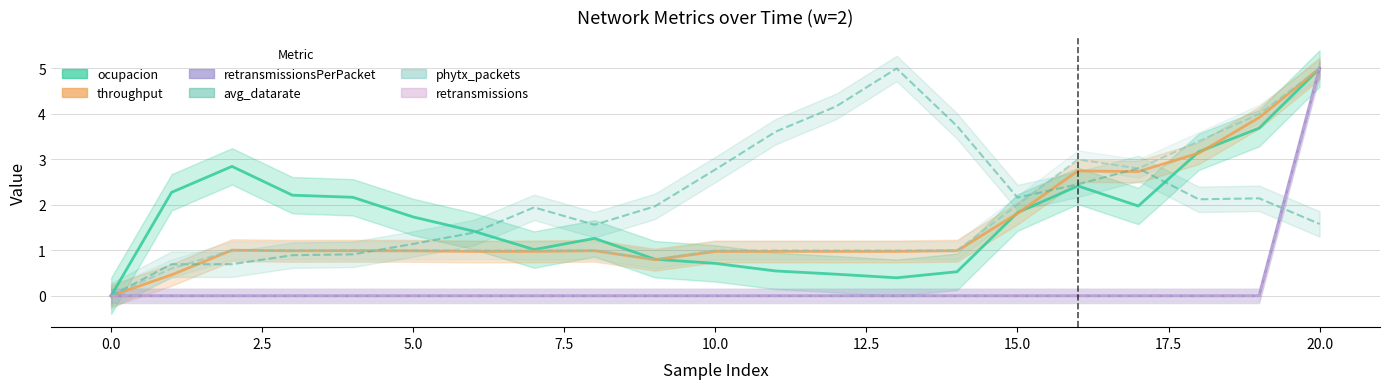

List the series in order of their peak value, highest first.

ocupacion, throughput, retransmissionsPerPacket, avg_datarate, phytx_packets, retransmissions